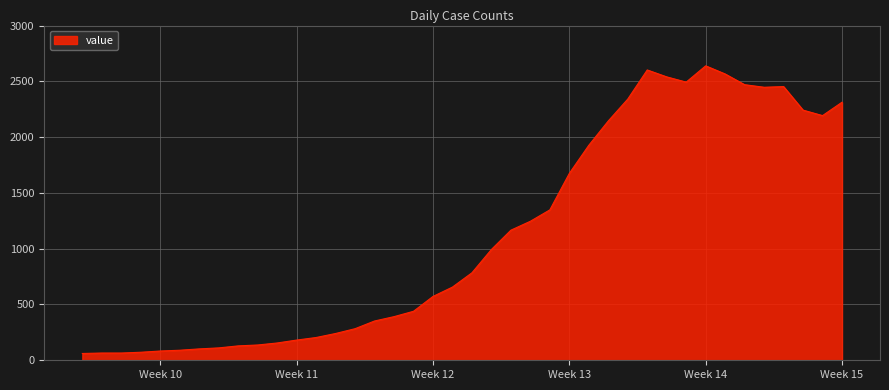

Does the chart display data point markers on the line(s)?

No